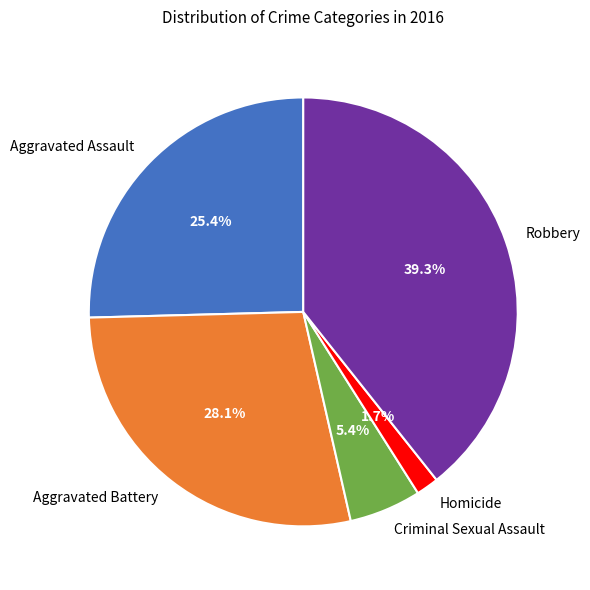

Does Criminal Sexual Assault represent more than half of the total?

No